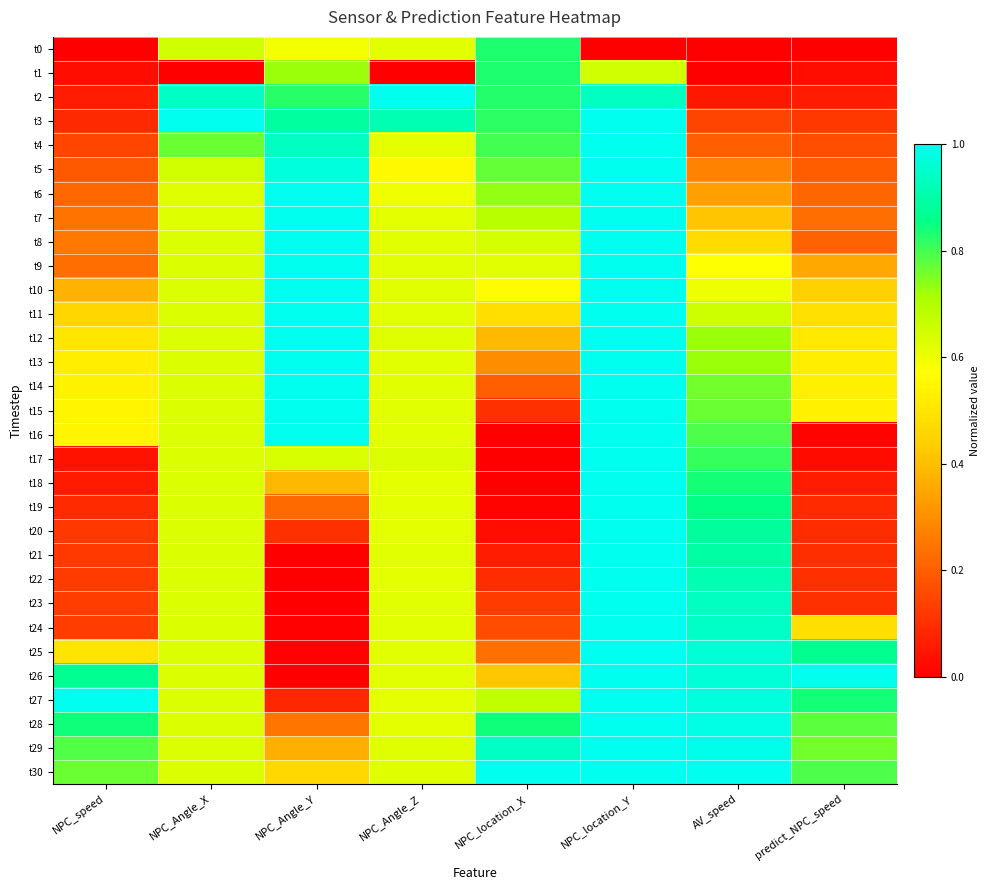

What is the maximum value shown in the chart?

1.0